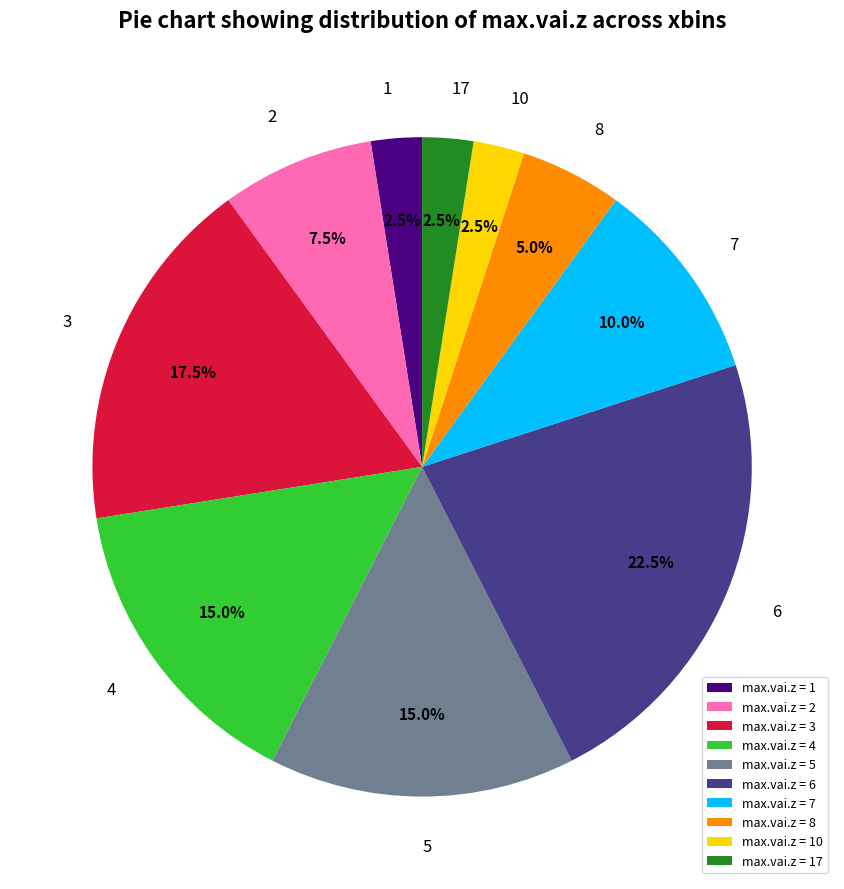

Does any single category account for the majority?

No